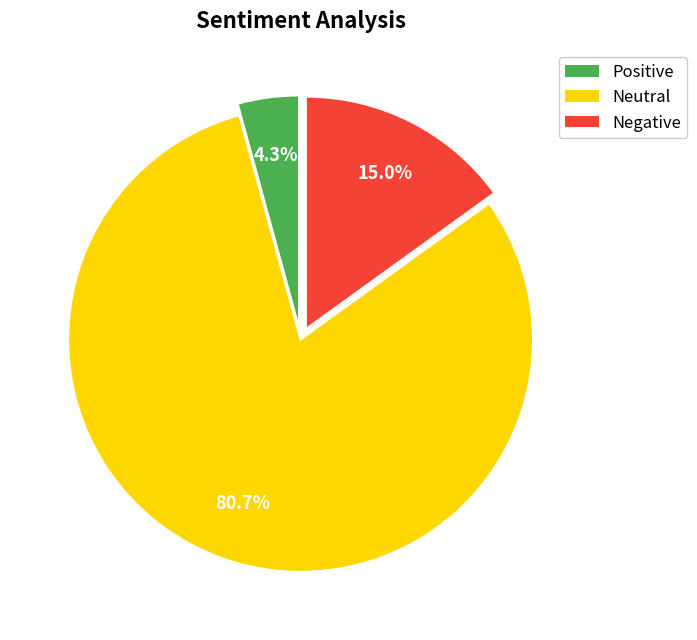

Does any single category account for the majority?

Yes